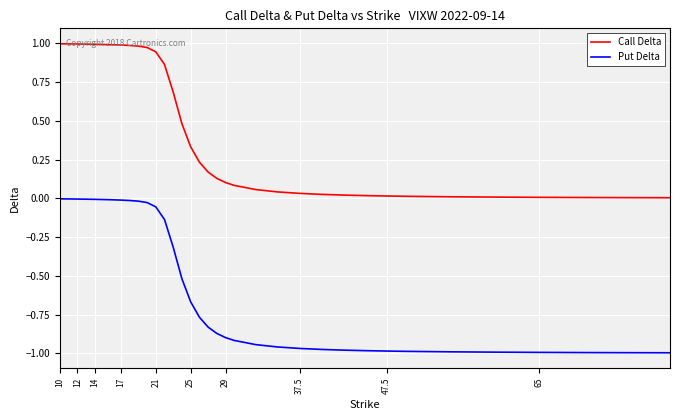

List the series in order of their overall mean, highest first.

Call Delta, Put Delta